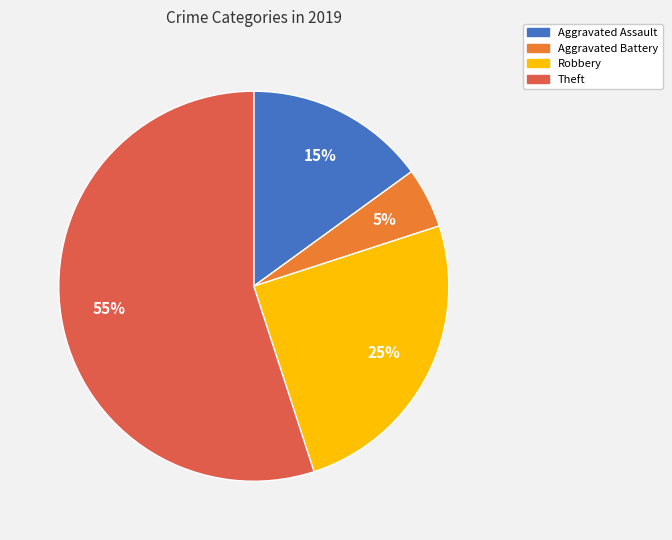

Is the sum of Robbery and Aggravated Assault greater than half?

No